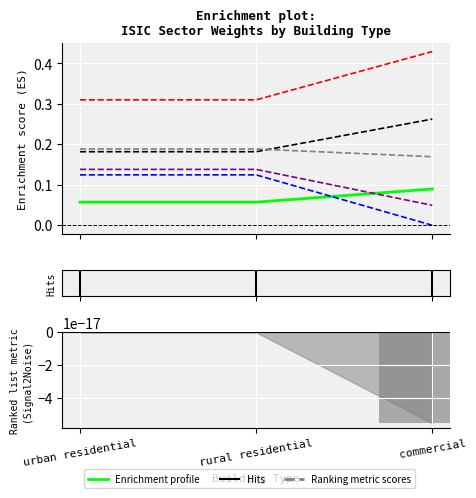

What is the label of the 1st bar from the left?

urban residential